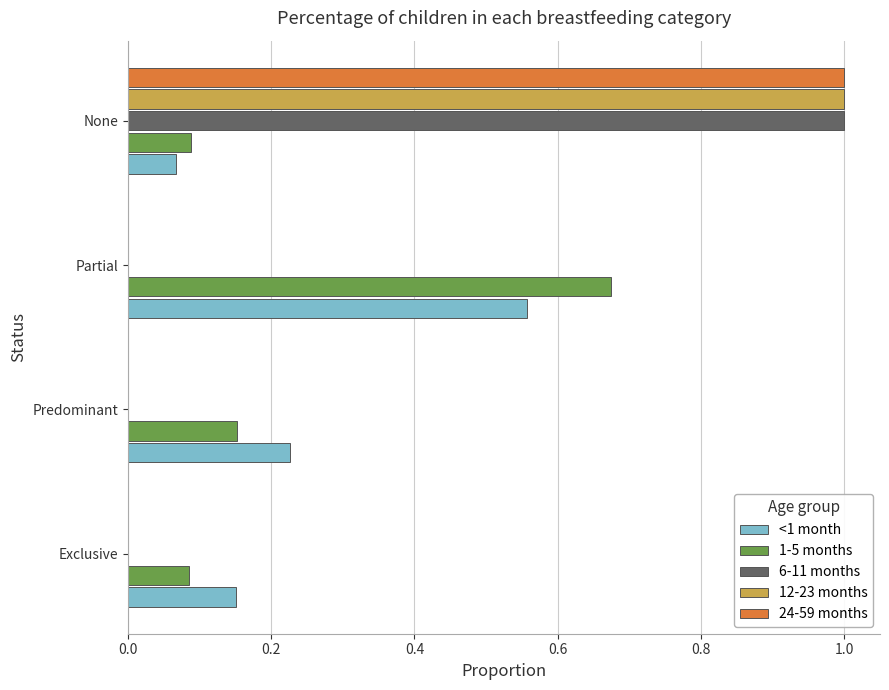

The 24-59 months series shows 0.0 at Predominant. True or false?

True